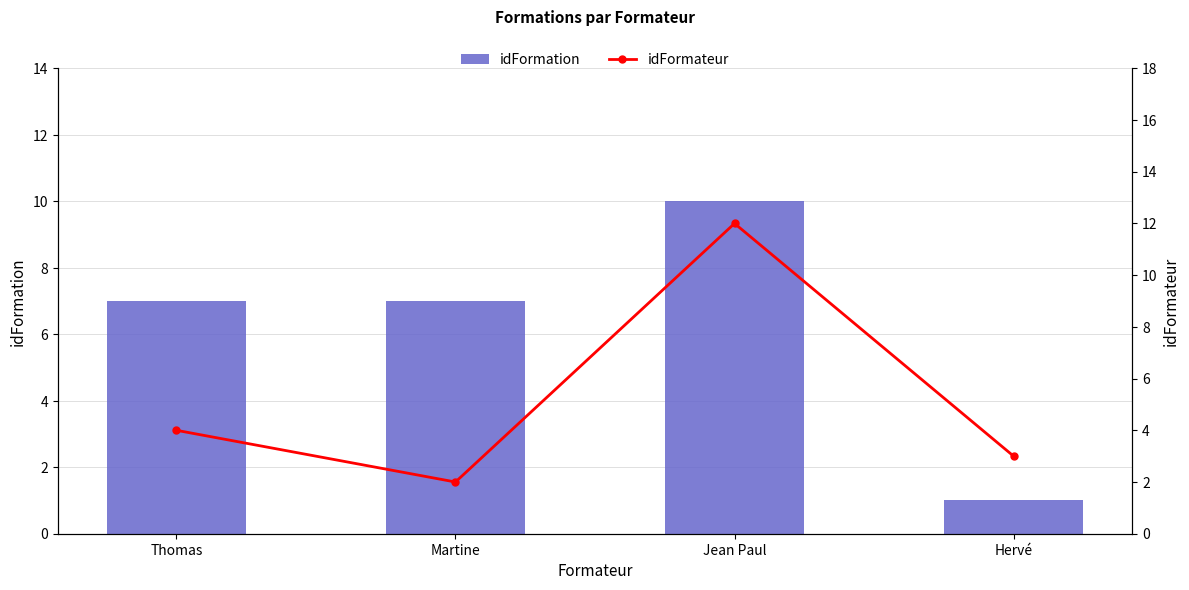

At which label does idFormation reach its minimum?

Hervé